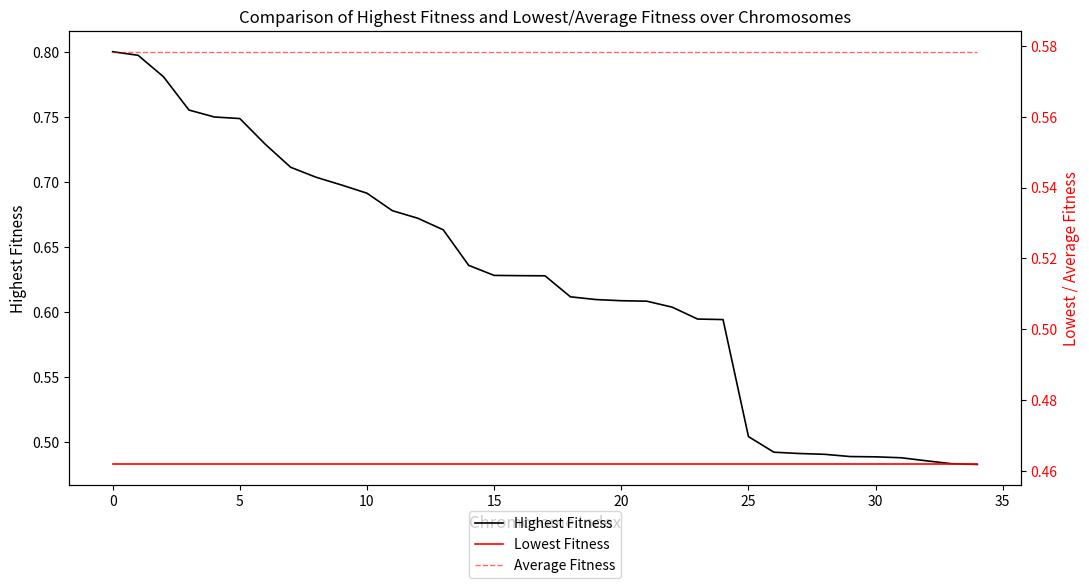

What is the value of the Lowest Fitness point at the 13th from the left?

0.5